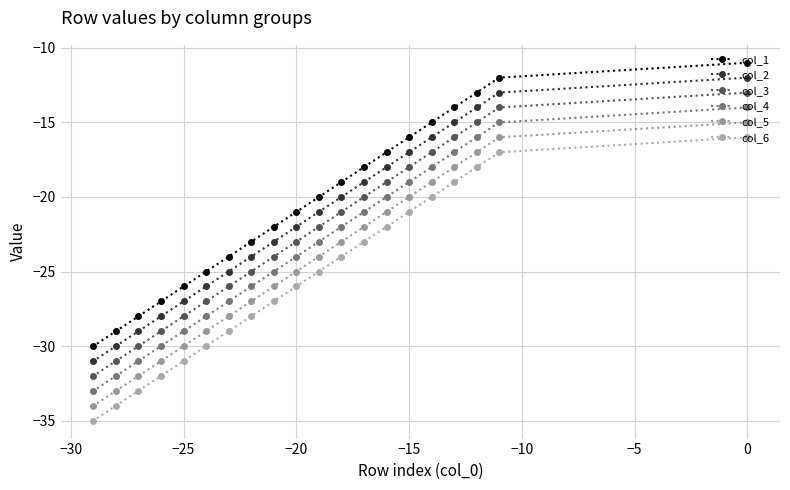

True or false: col_4 and col_5 intersect in this chart.

False